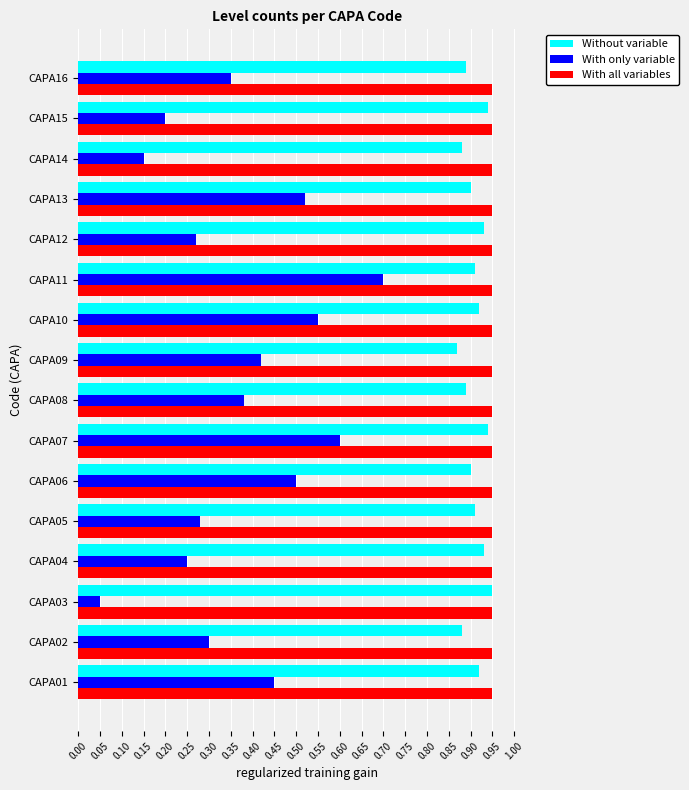

Which series changed the most between CAPA07 and CAPA12?

With only variable